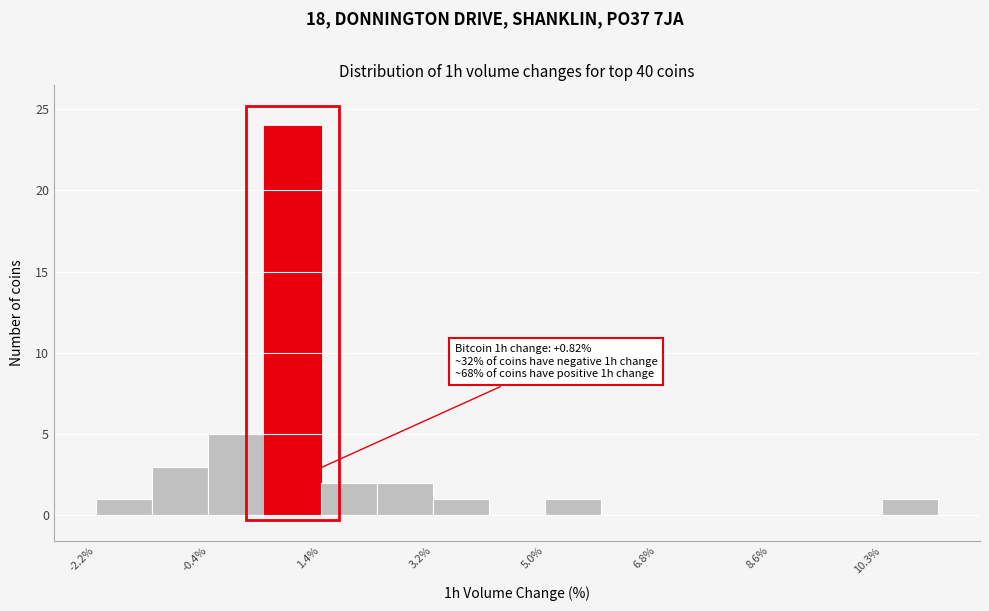

Which range on the x-axis has the tallest bar?

0.45 to 1.35